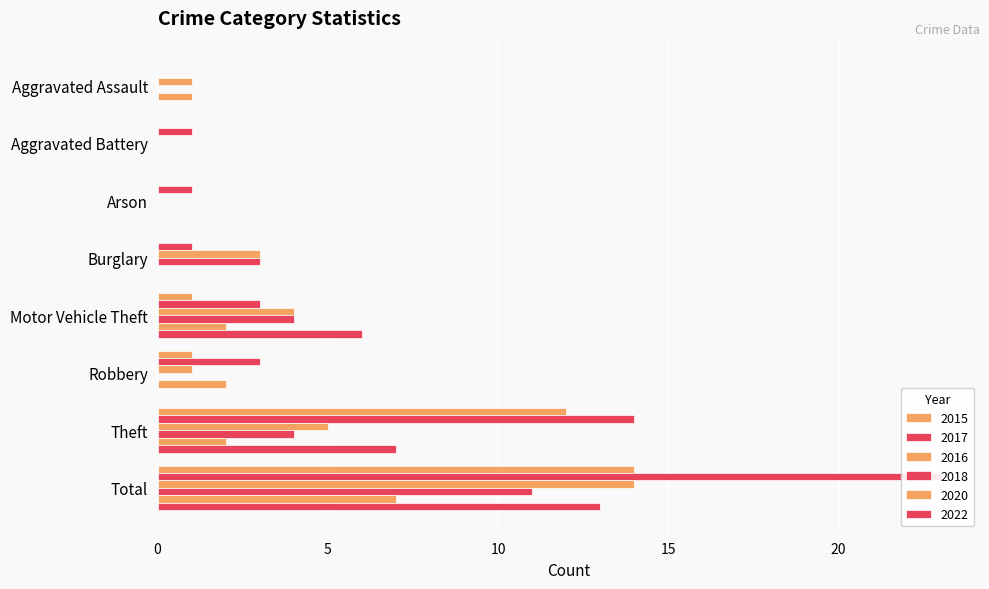

Which series has the widest spread of values?

2017